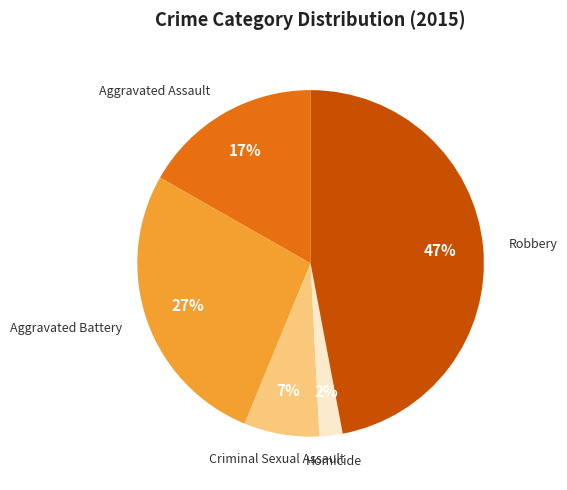

To the nearest percent, what is the average slice percentage?

20%